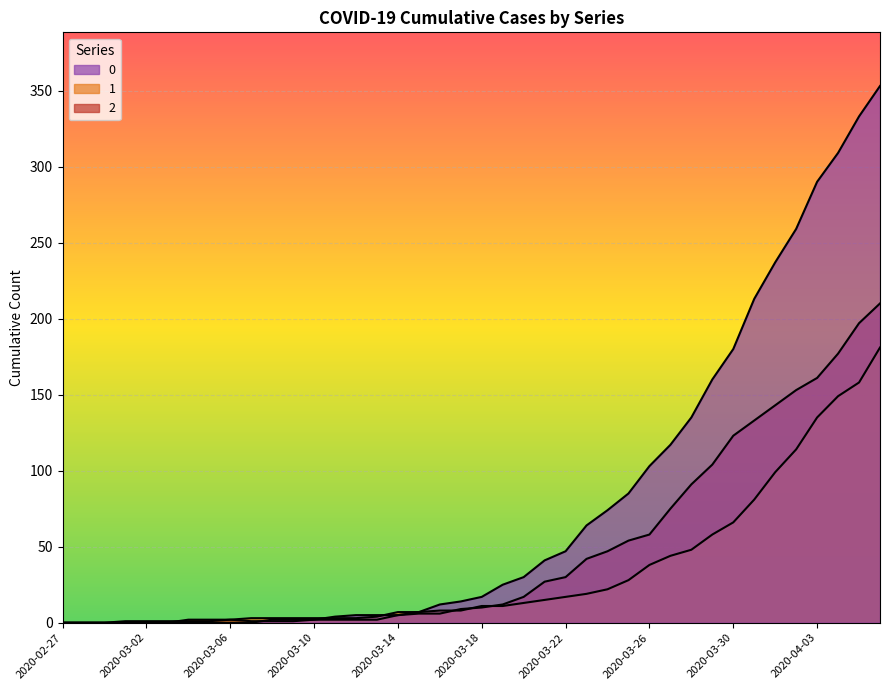

What is the difference between the maximum and second lowest values in the 0 series?

353